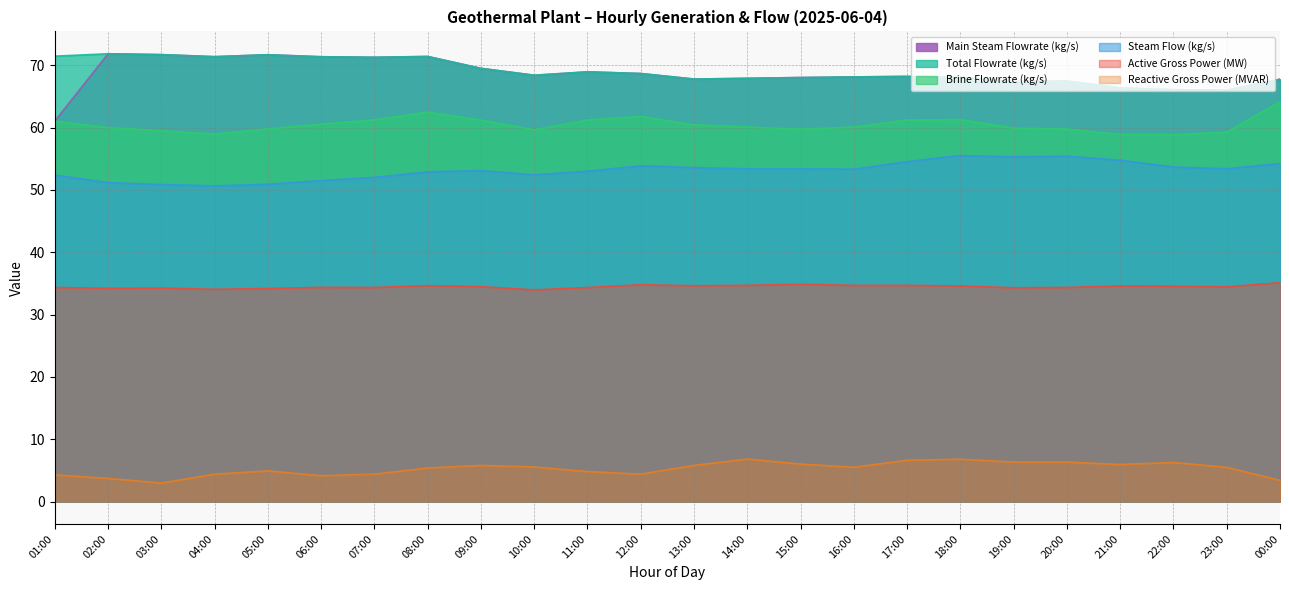

Which series has the largest total across all categories?

Total Flowrate (kg/s)